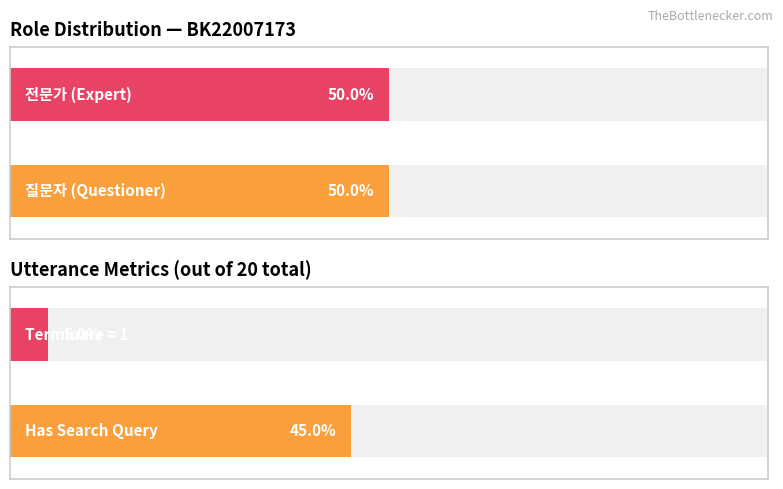

Between 1 and 19, which is larger?

19